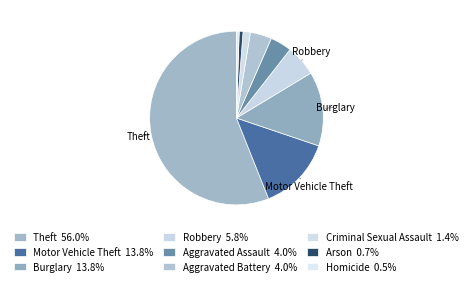

Combined, what portion of the pie is Criminal Sexual Assault and Aggravated Battery?

5.4%